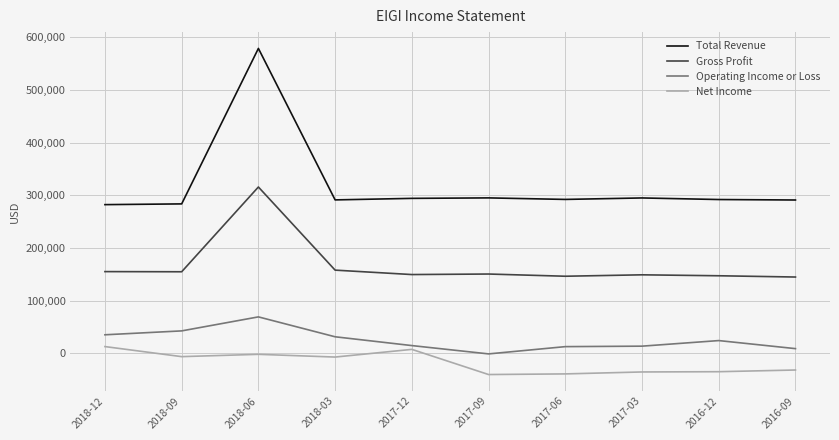

The value of Gross Profit at 2017-06 is 146400. True or false?

True